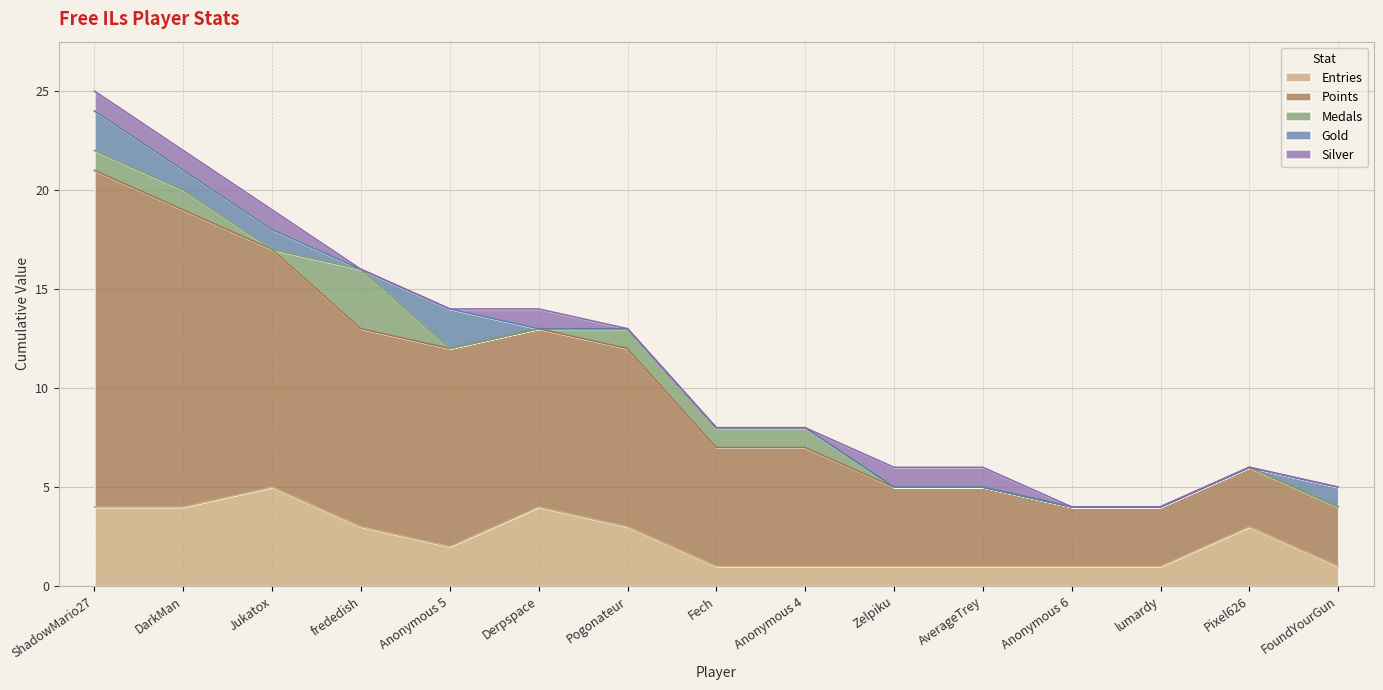

True or false: Medals and Entries intersect in this chart.

False